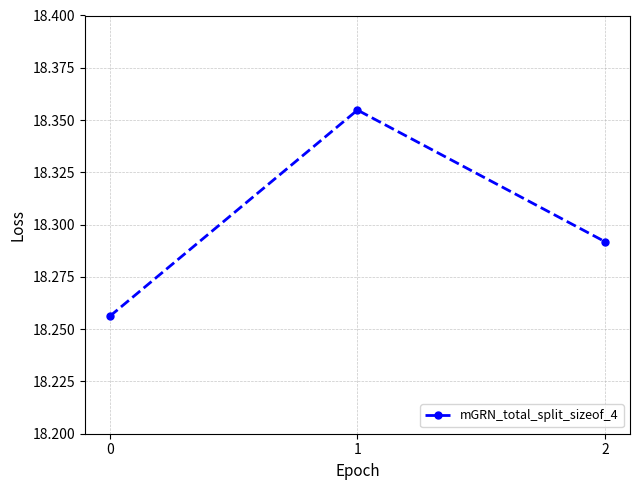

What is the ratio of the value at 0 to the value at 1?

1.0